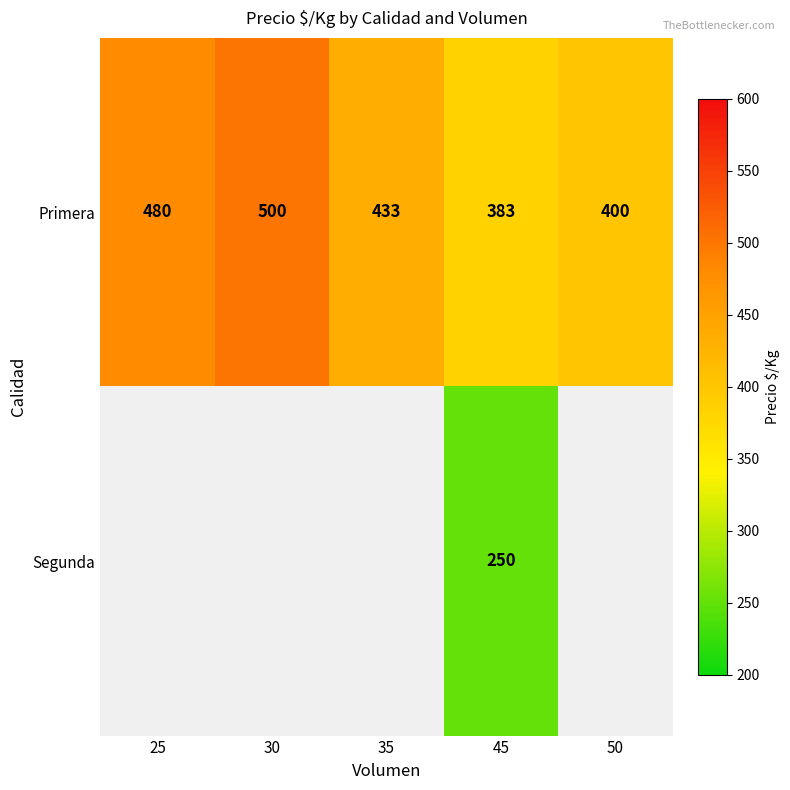

Rank the series at 45 from highest to lowest value.

Primera, Segunda